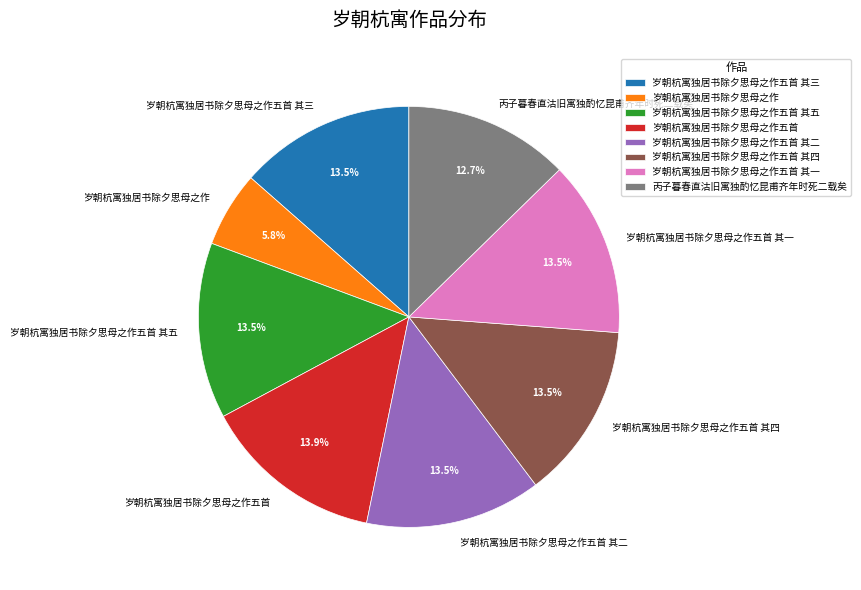

To the nearest percent, what is the difference between the 岁朝杭寓独居书除夕思母之作五首 其一 and 丙子暮春直沽旧寓独酌忆昆甫齐年时死二载矣 slice percentages?

1%